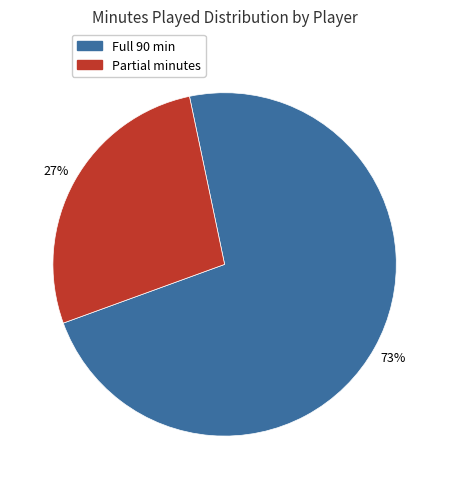

Is there a majority slice in this chart?

Yes